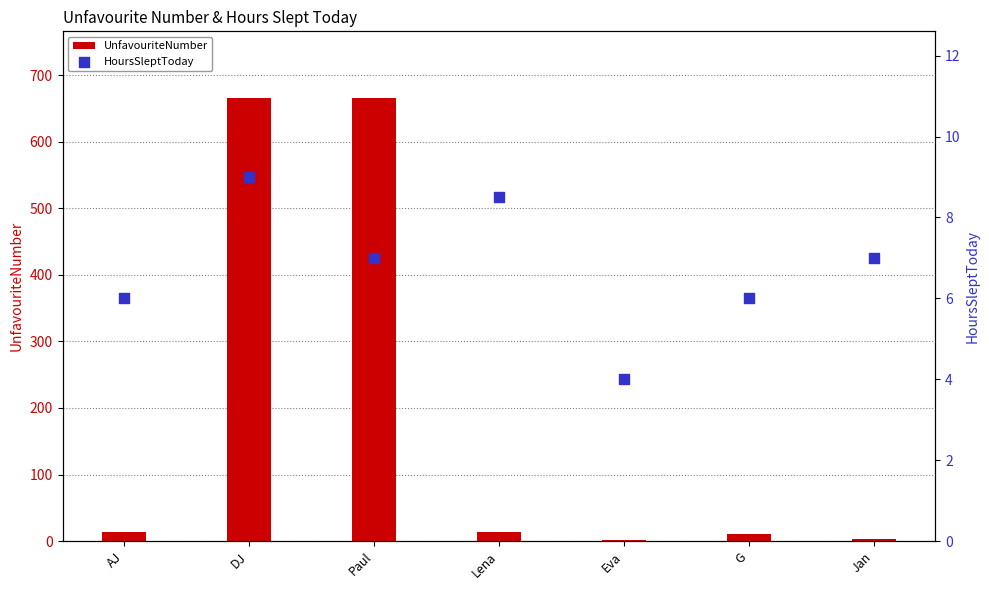

At which category is the sum across all series the highest?

DJ